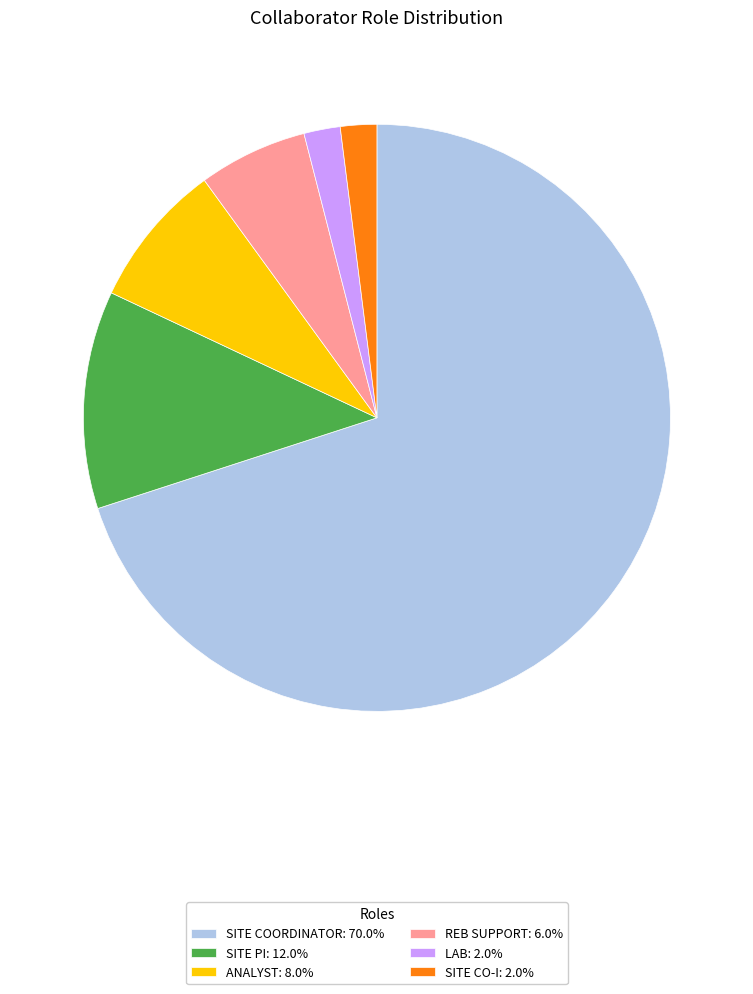

Combined, do REB SUPPORT: 6.0% and LAB: 2.0% account for over 50%?

No